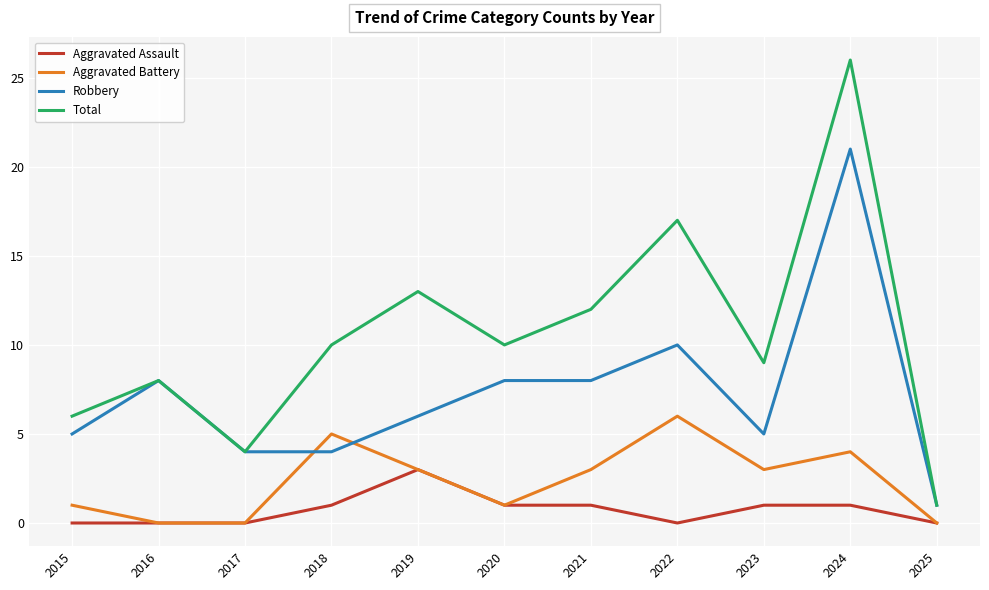

What is the difference between the maximum and minimum values in the Total series?

25